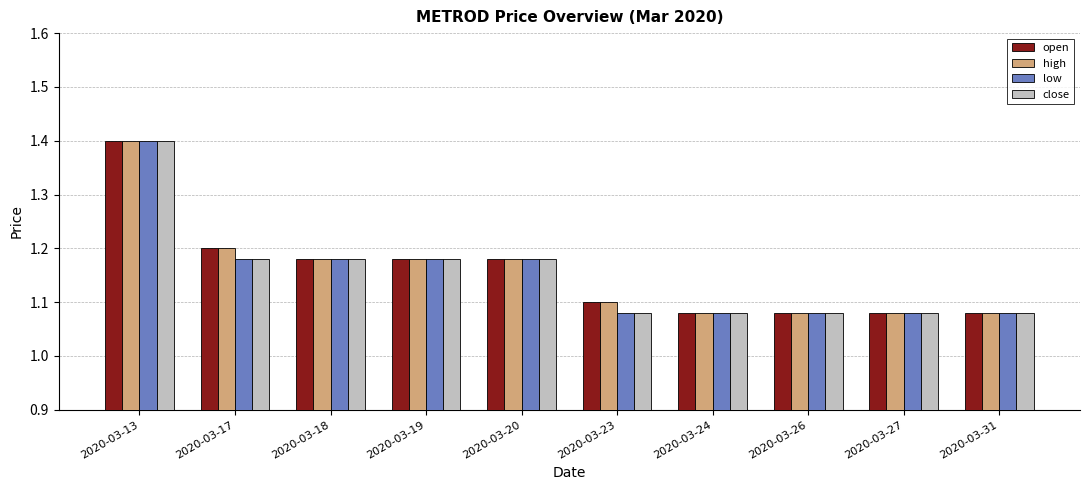

What is the difference between the second highest and second lowest values in the high series?

0.1